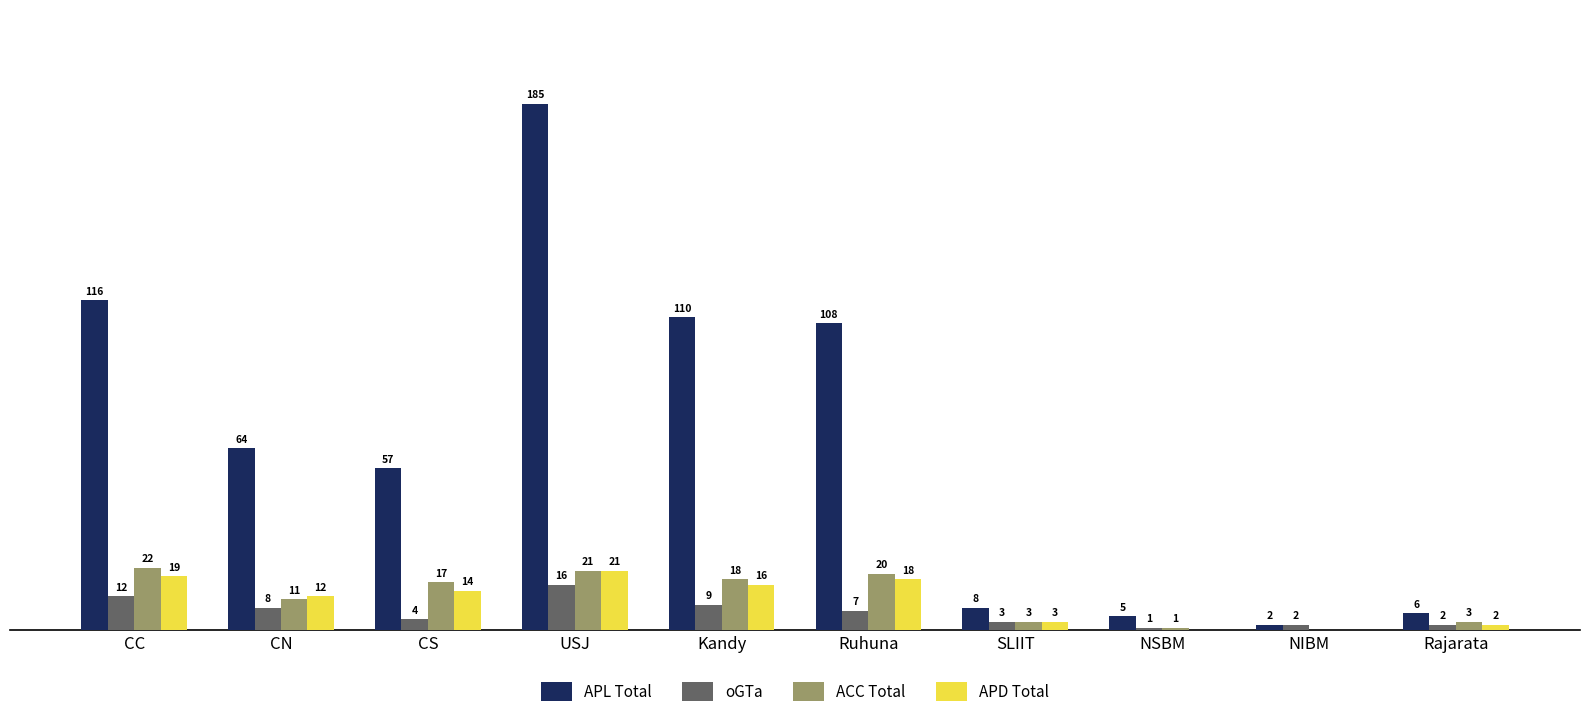

Where is APL Total nearest to the value 93?

Ruhuna